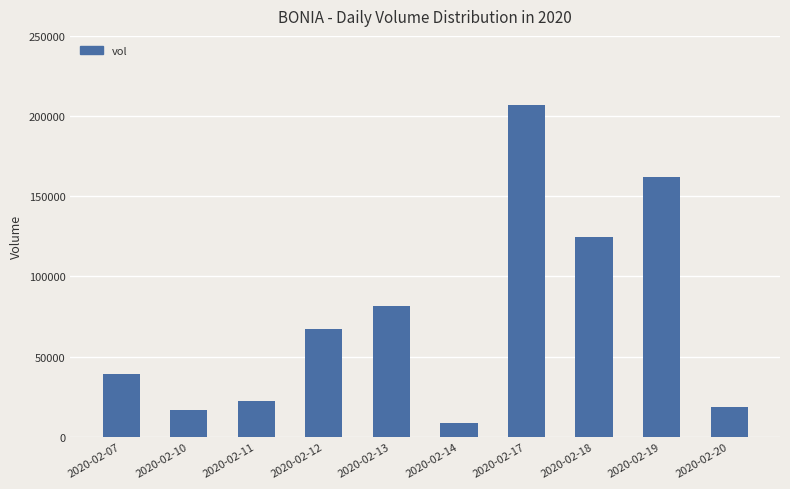

What is the value of the 9th bar from the left?

161900